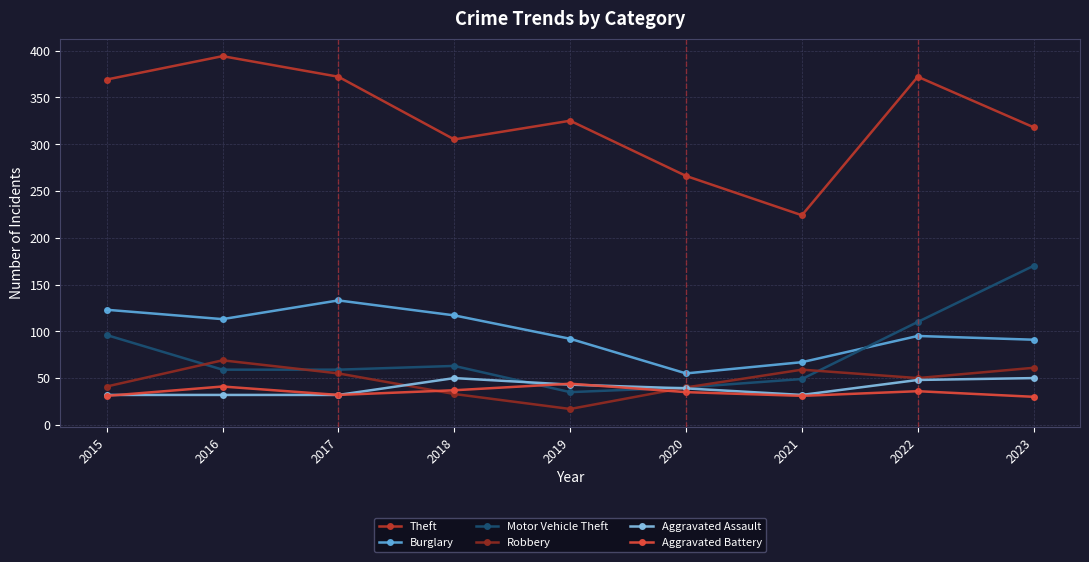

The value of Robbery at 2017 is 55. True or false?

True